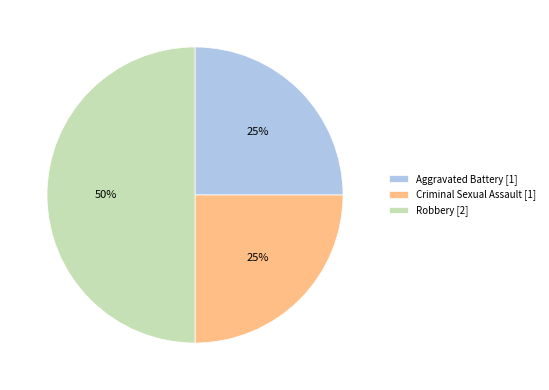

The Robbery slice represents 63% of the pie. True or false?

False